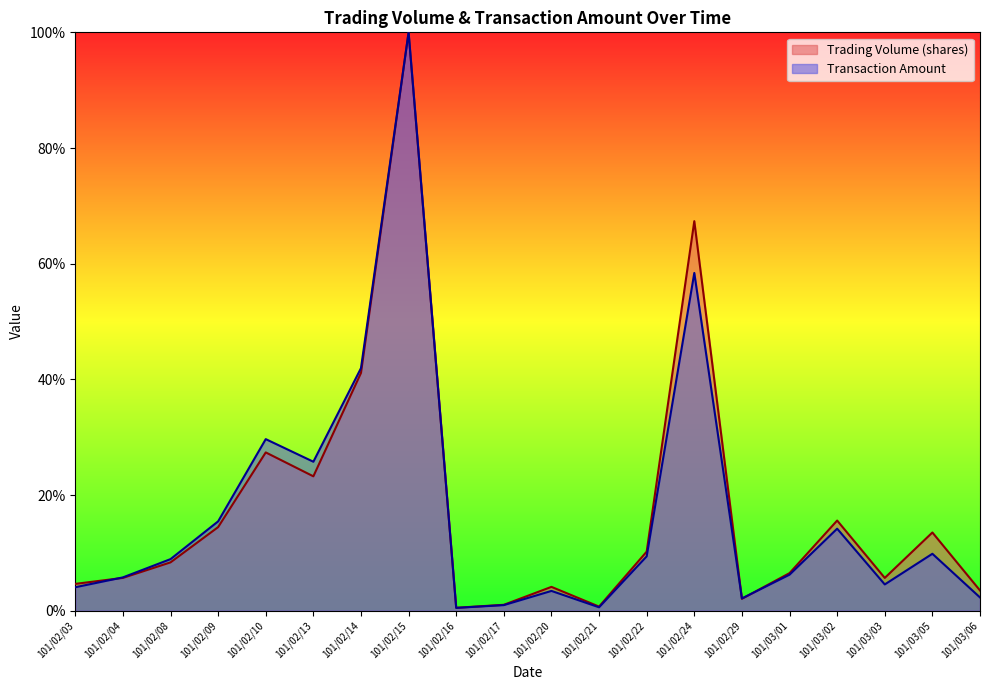

How many series are shown in this chart?

2